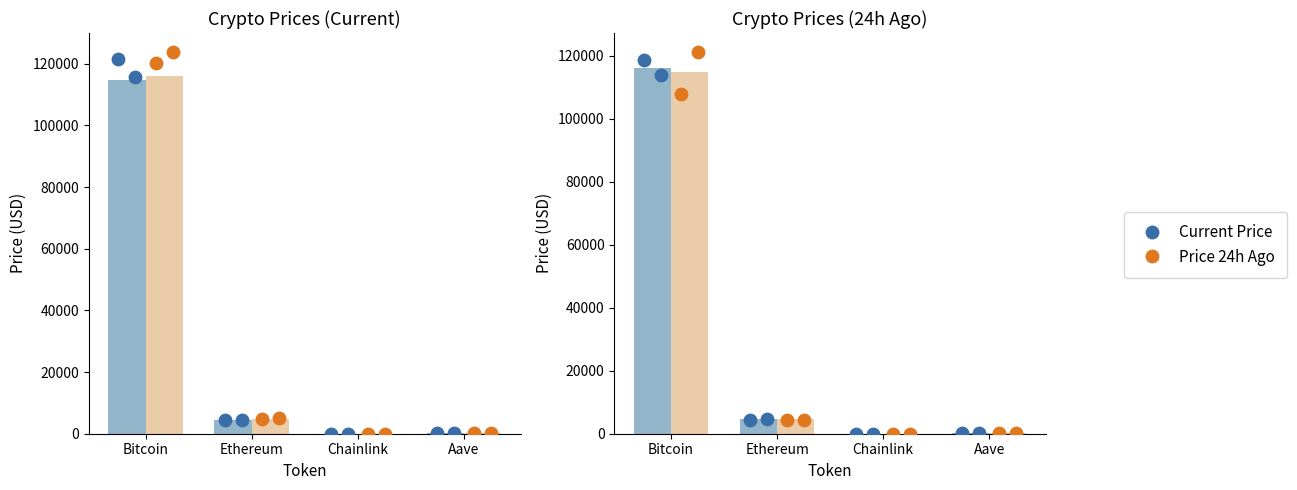

Which series has the widest spread of Y values?

price24hAgo